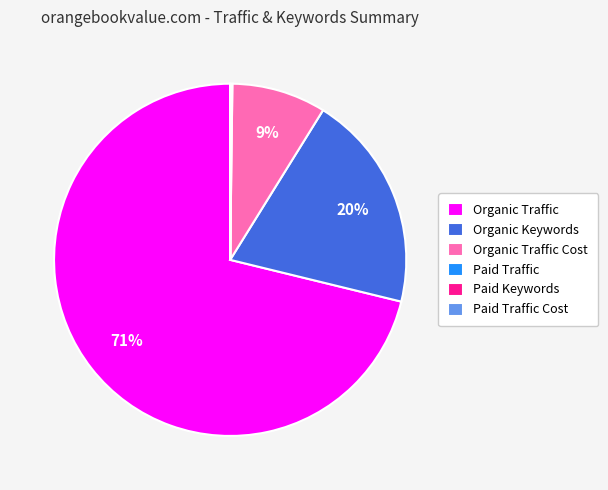

The Organic Traffic Cost slice represents 21% of the pie. True or false?

False